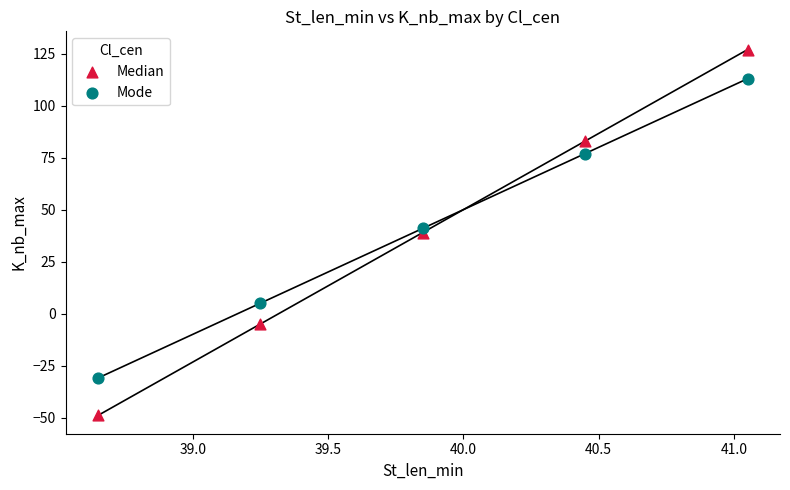

What are all the series names shown in the legend?

Median, Mode